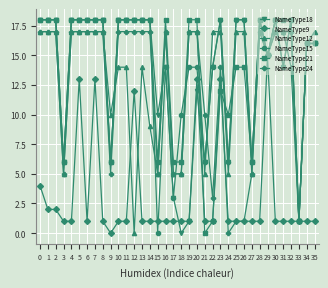

How many positive values does the NameType18 series have?

35